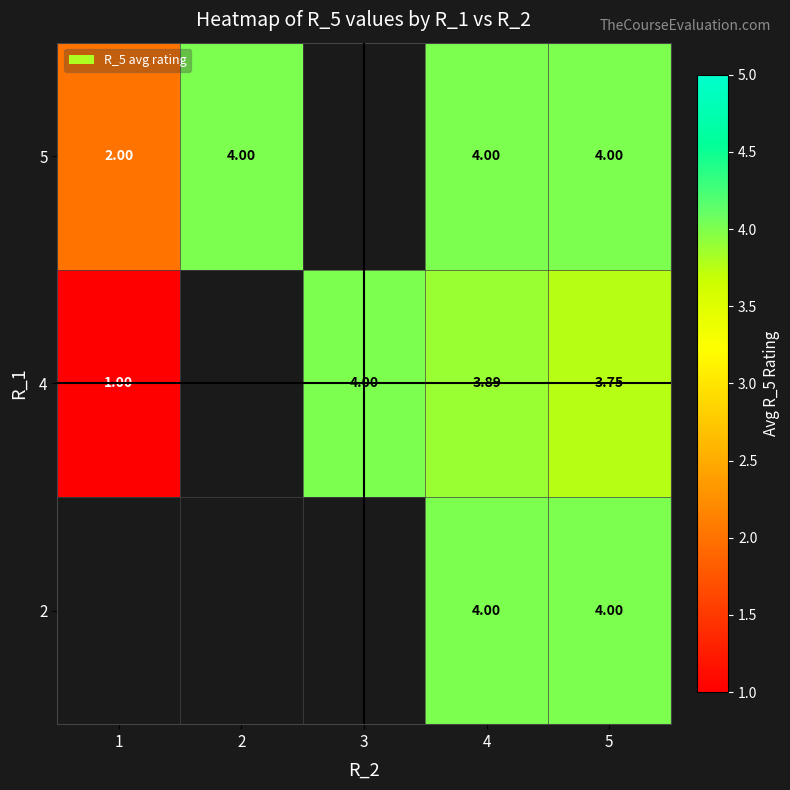

How many data points in 4 are less than 3?

1